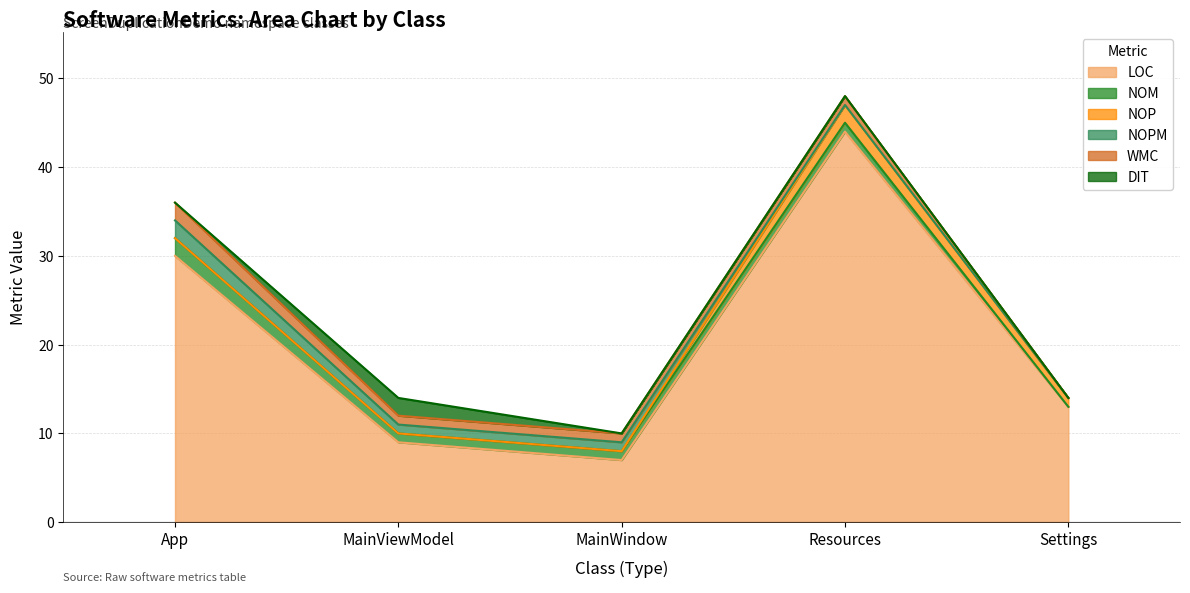

What are all the series names shown in the legend?

LOC, NOM, NOP, NOPM, WMC, DIT